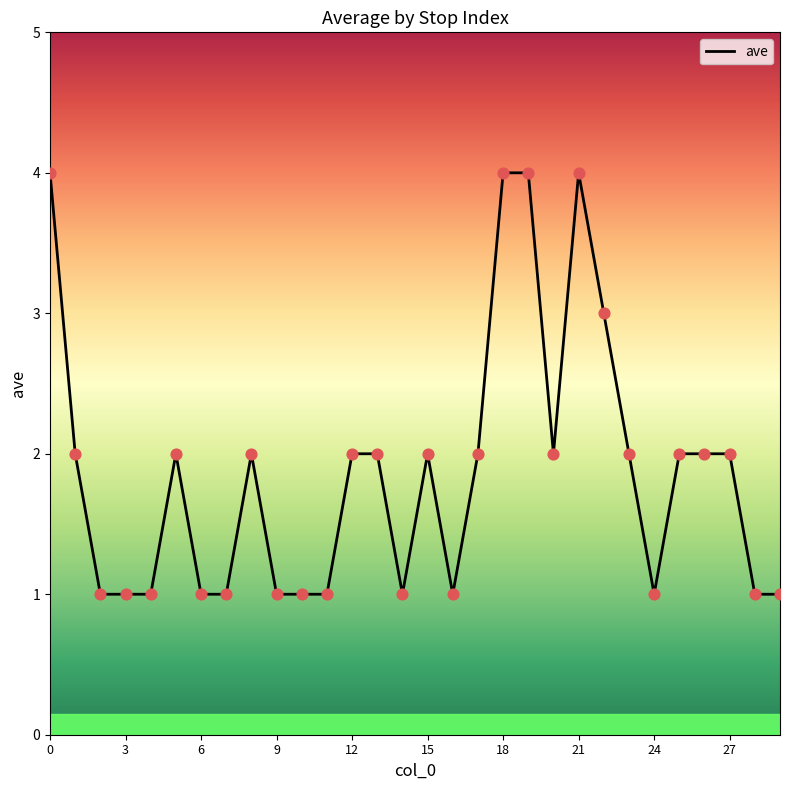

What is the greatest value displayed?

4